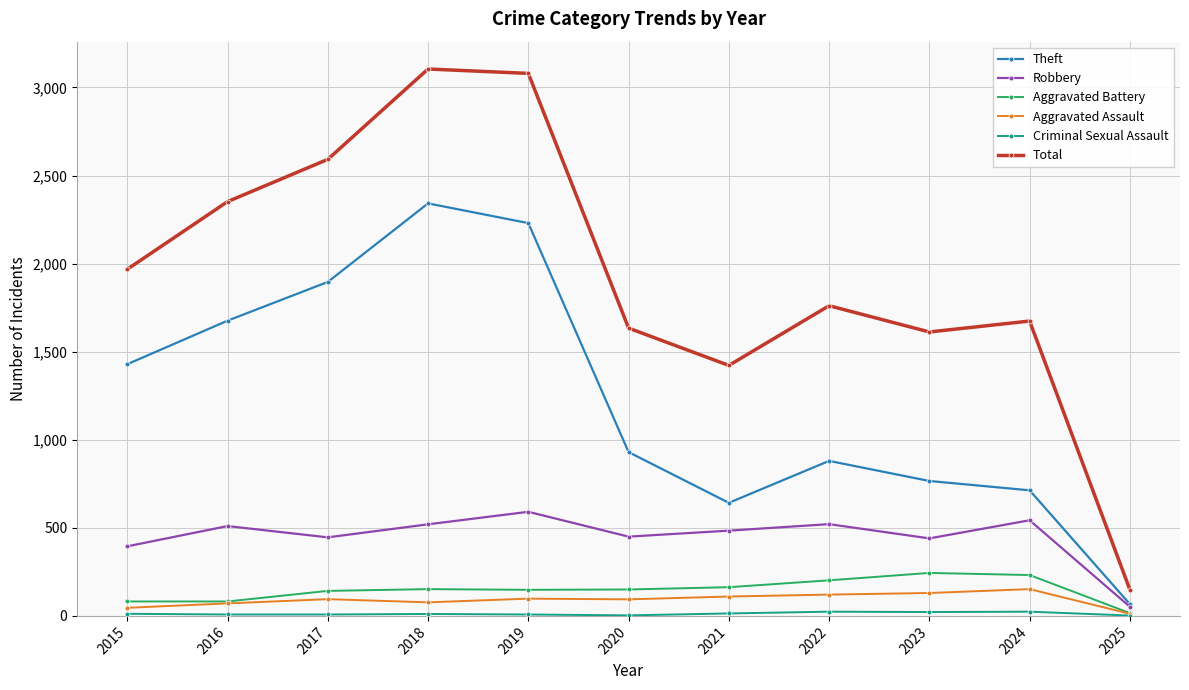

At which category does Robbery reach its first local peak?

2016